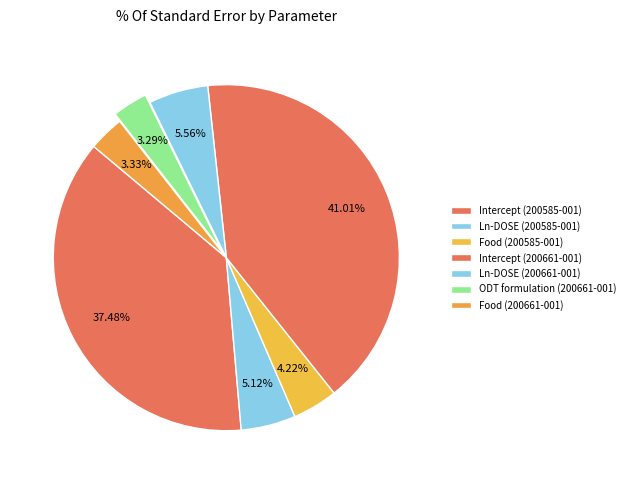

To the nearest percent, what is the difference between the Ln-DOSE (200585-001) and Food (200661-001) slice percentages?

2%